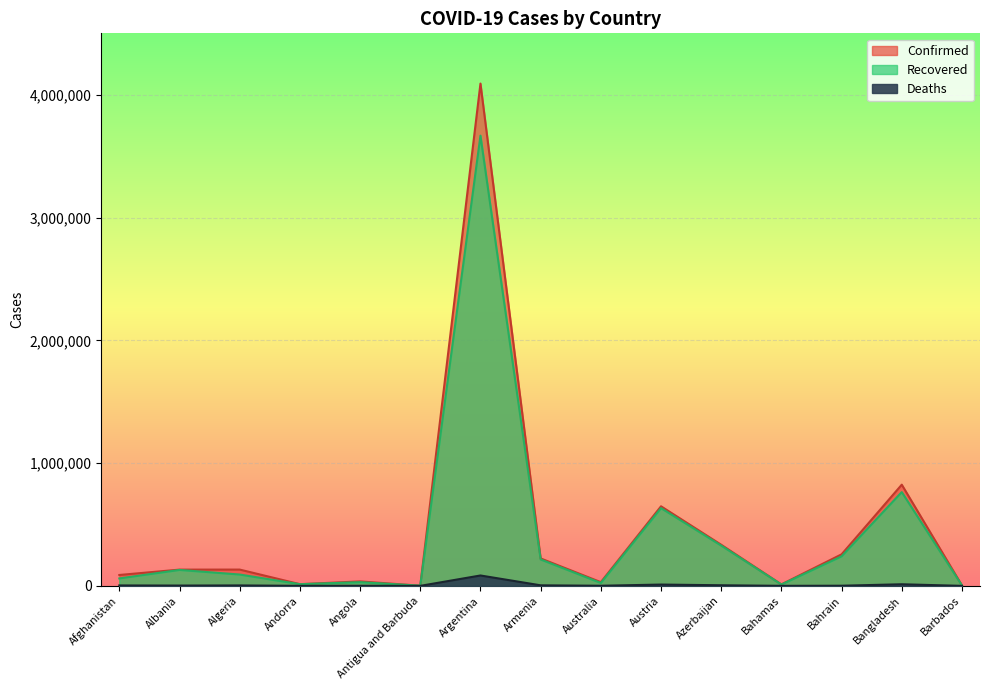

In Confirmed, how many points are lower than both neighbors (excluding endpoints)?

4